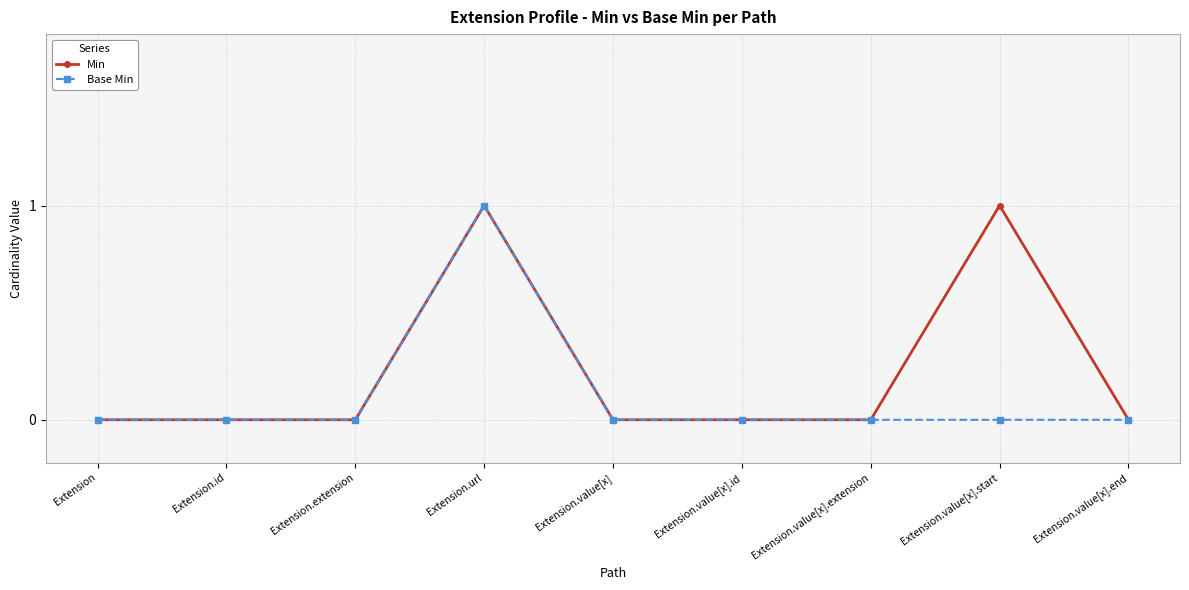

Rank the series by their average value, from highest to lowest.

Min, Base Min